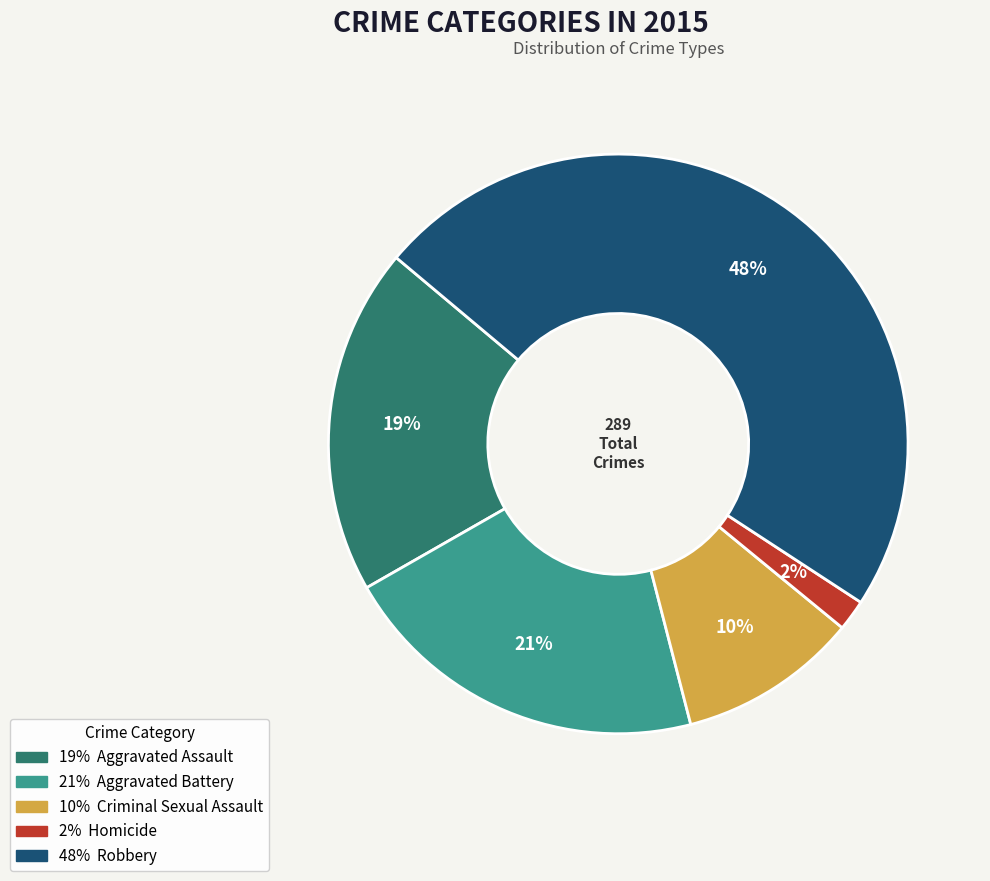

To the nearest percent, what is the average slice percentage?

20%